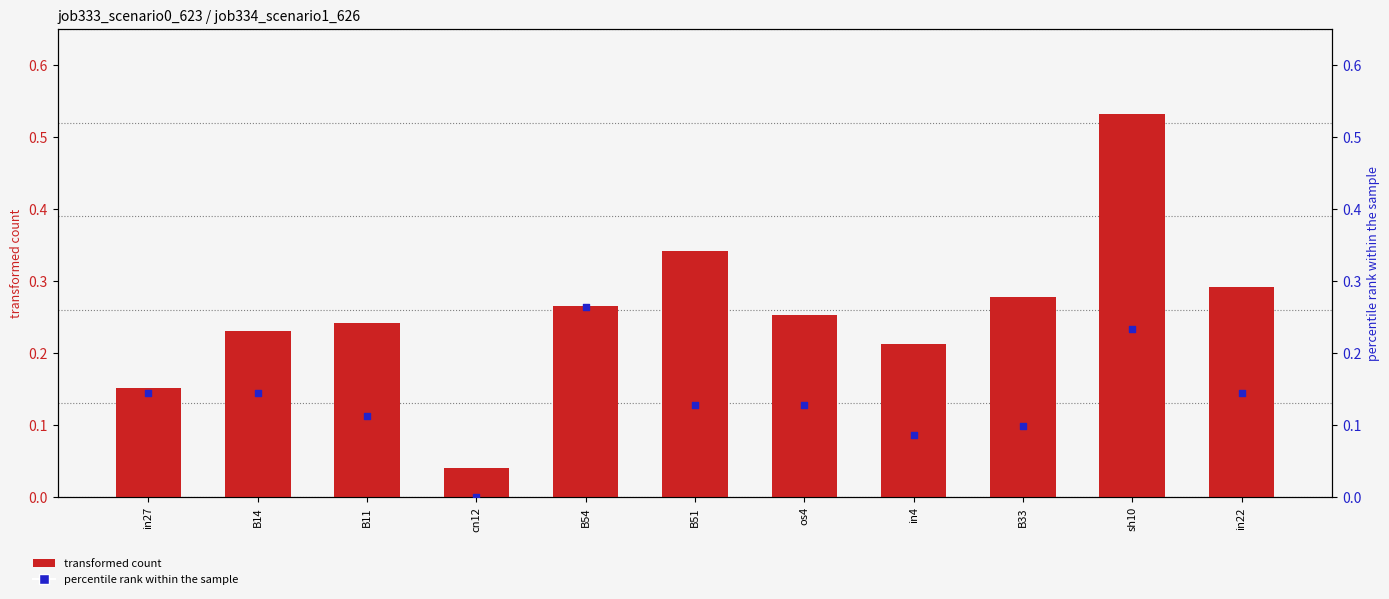

Which series contains the highest Y value?

job333_scenario0_623